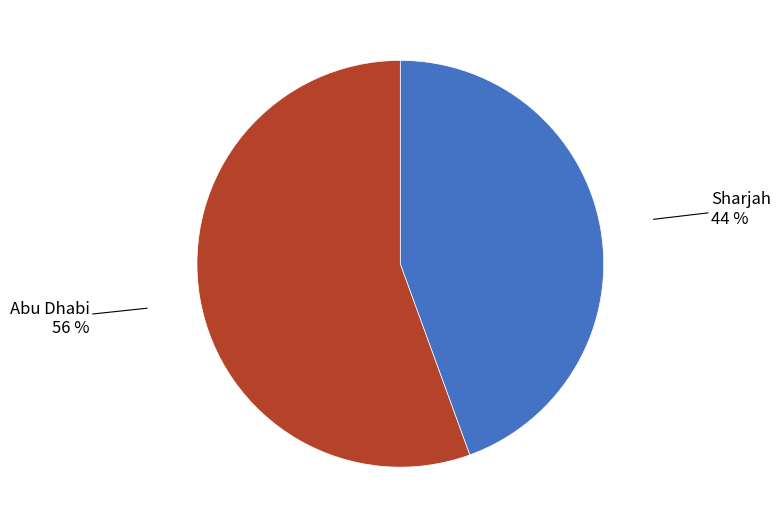

How many segments does this pie chart have?

2